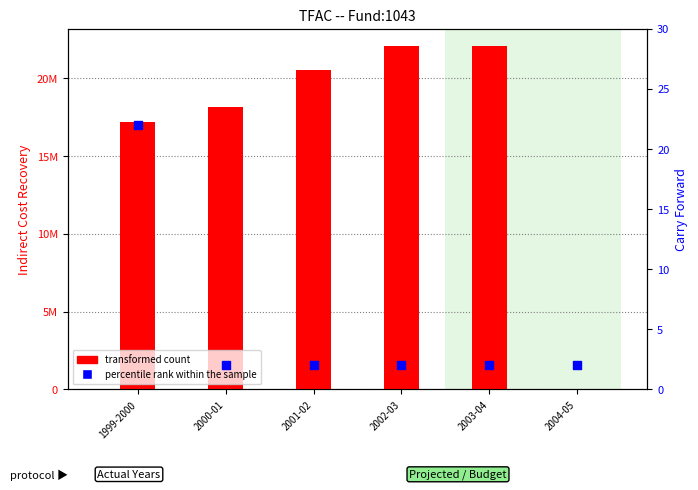

Is the value of transformed count at 2002-03 greater than the value of percentile rank within the sample at 2000-01?

Yes